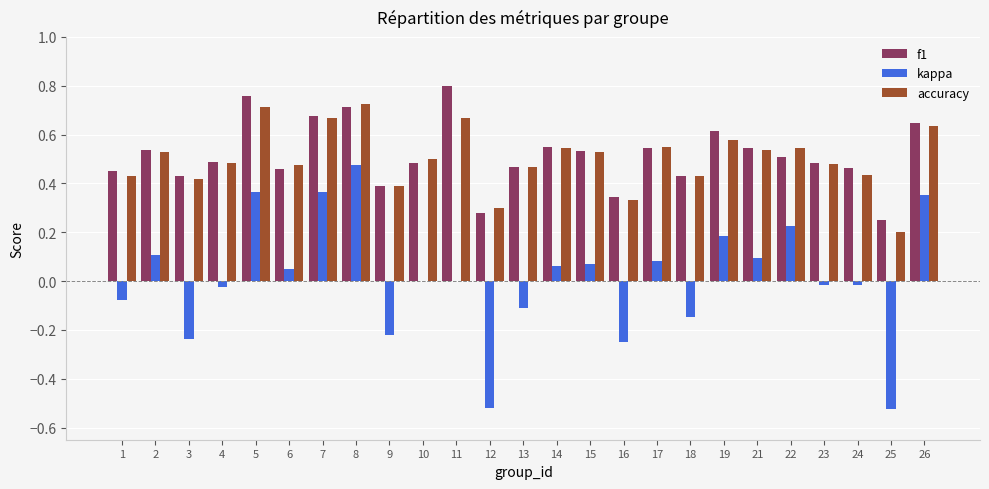

What is the sum of the f1 values at 13 and 24?

0.9